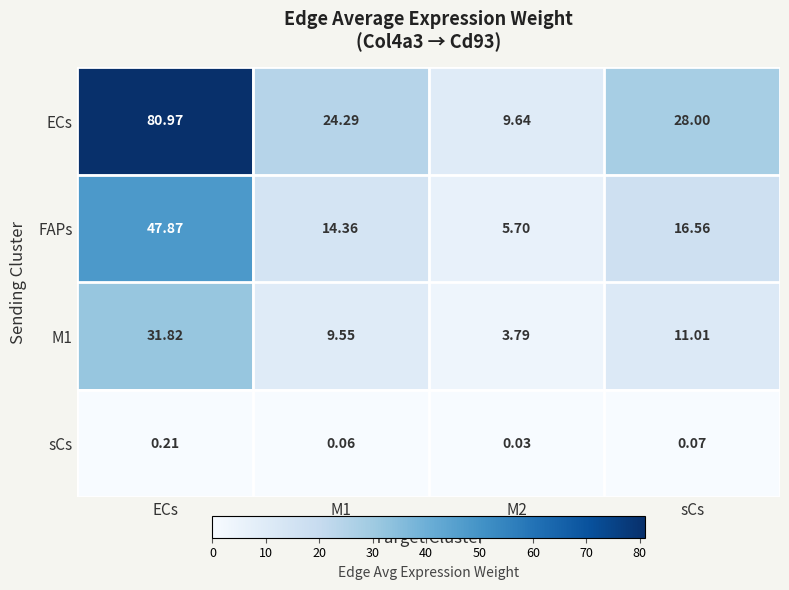

At which label does sCs reach its peak?

ECs